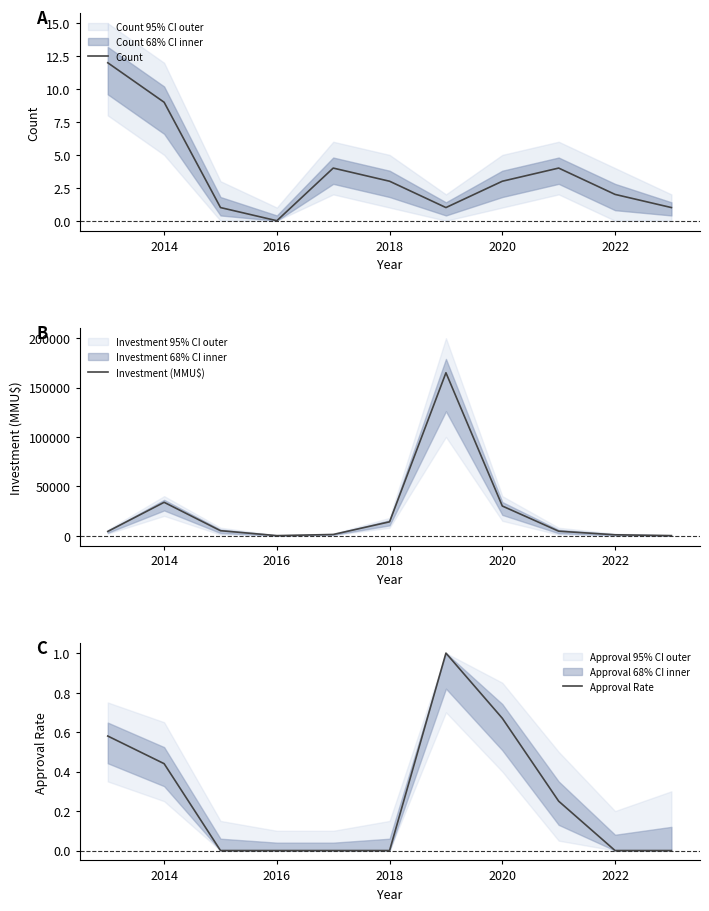

What is the difference between the maximum and minimum values in the Investment (MMU$) series?

165000